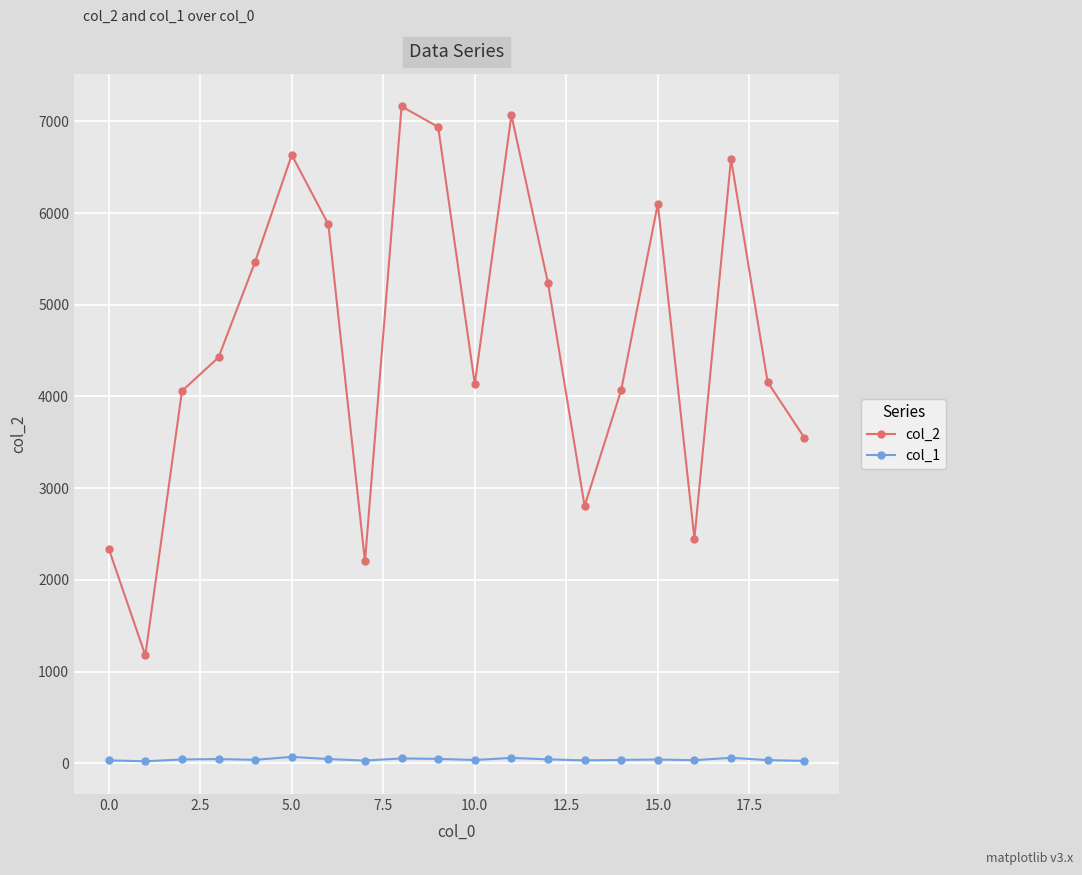

In col_2, how many points are lower than both neighbors (excluding endpoints)?

5